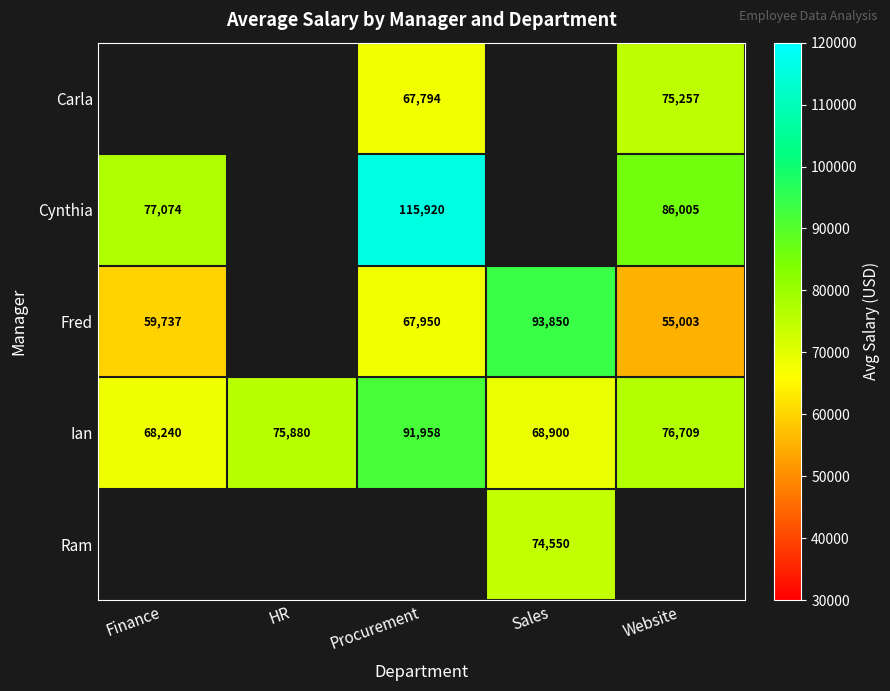

Rank the categories by Ian value from highest to lowest.

Procurement, Website, HR, Sales, Finance